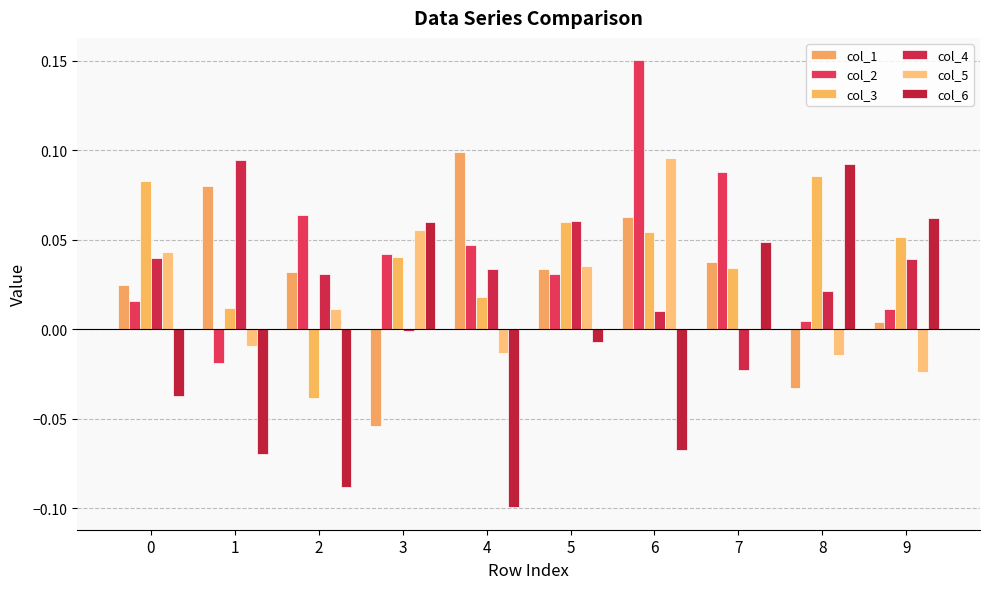

Which series changed the most between 2 and 3?

col_6